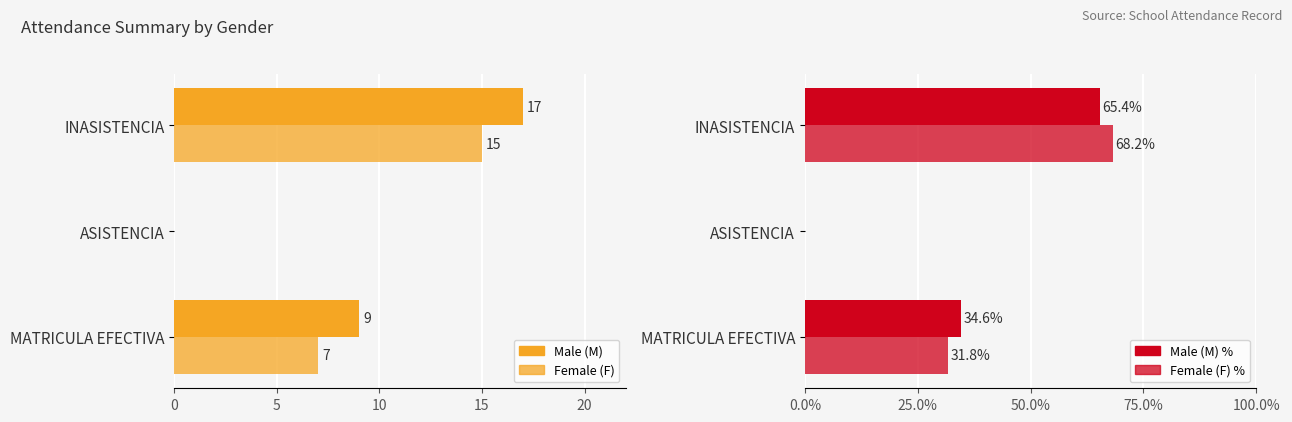

How many data points in Male (M) are above 9?

1